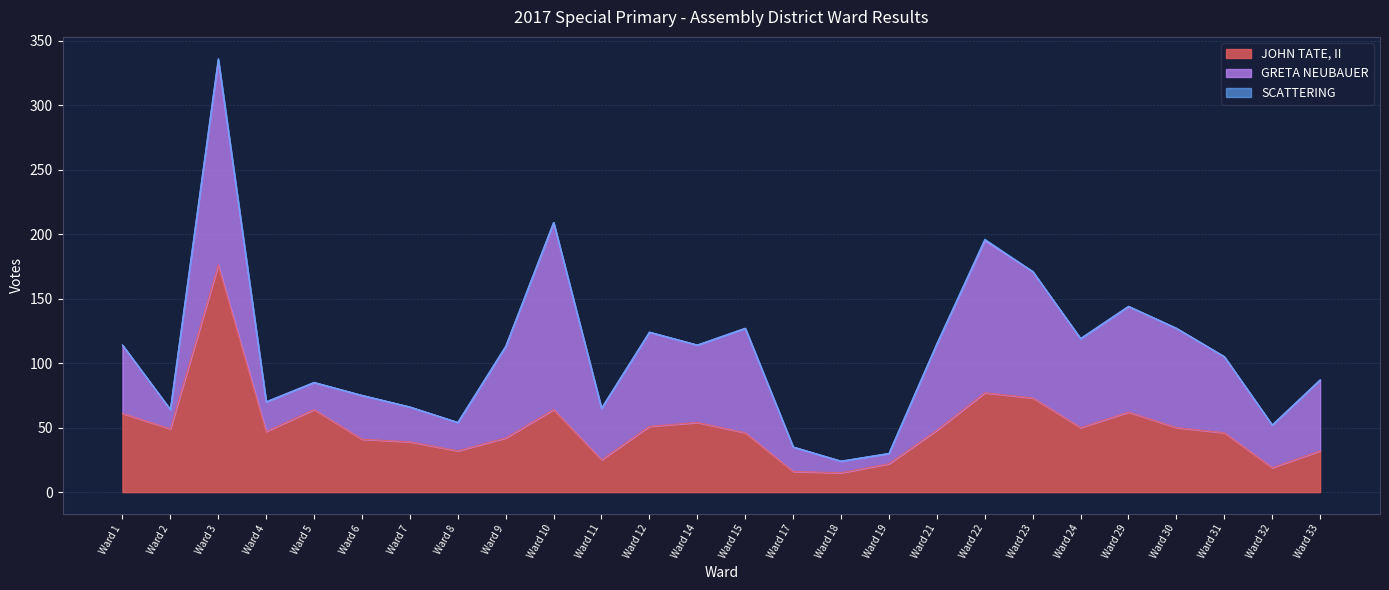

At Ward 21, list the series in order from largest to smallest.

GRETA NEUBAUER, JOHN TATE, II, SCATTERING